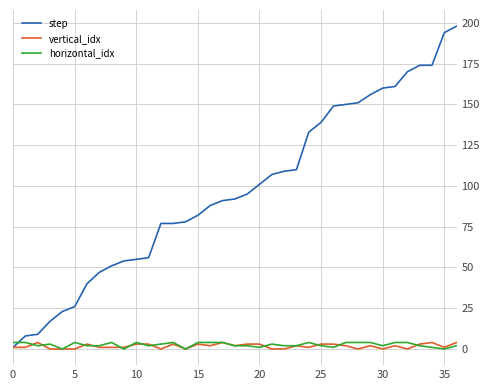

What is the maximum value for step?

198